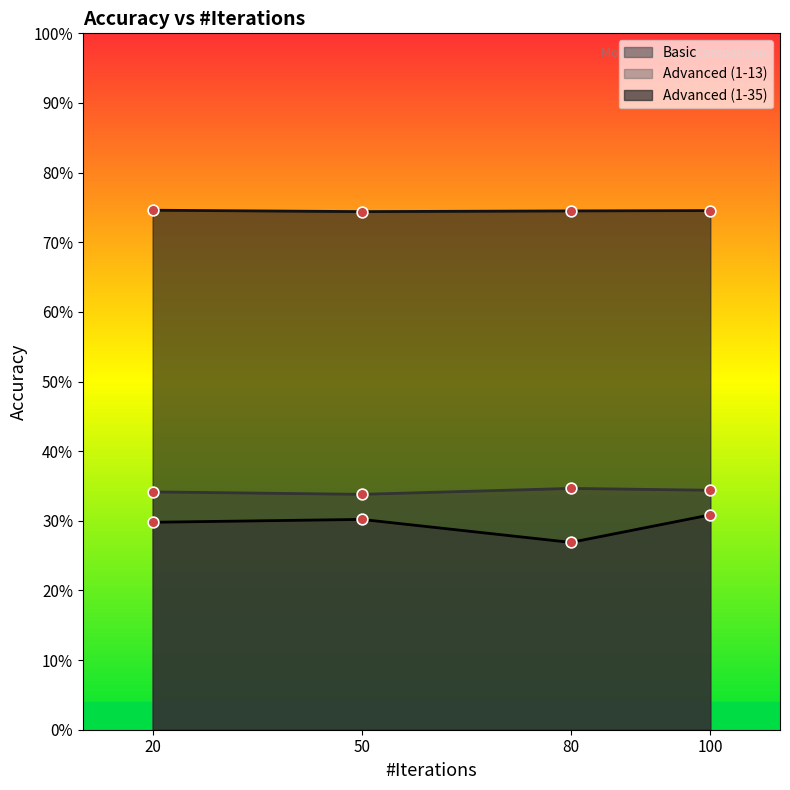

Which series reaches the maximum Y coordinate?

Advanced (1-35)